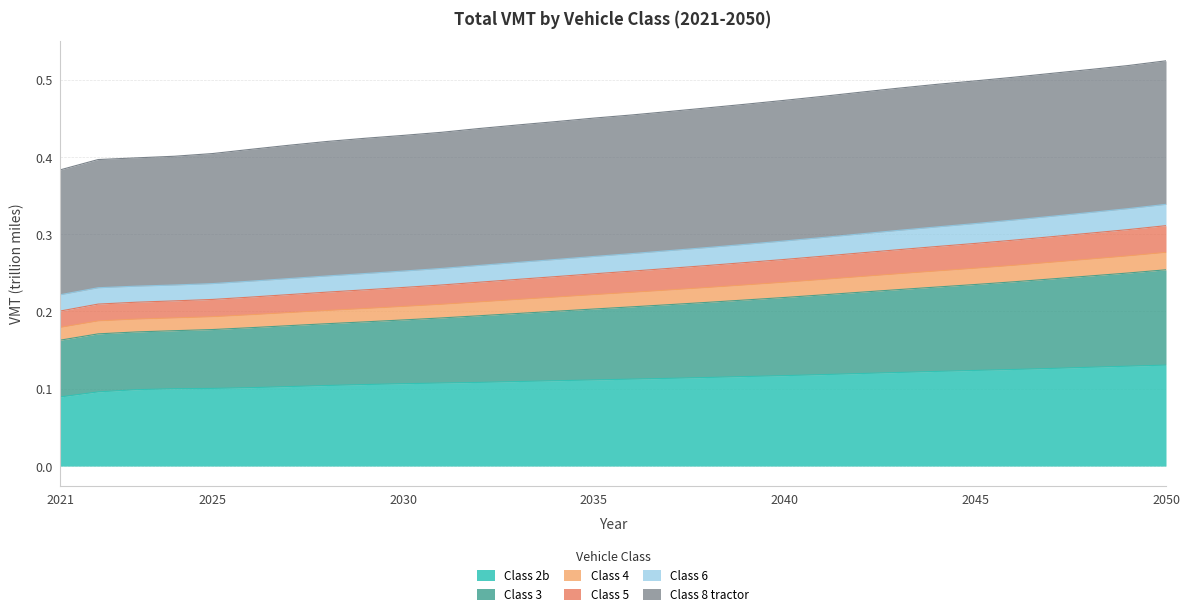

Does the chart have visible grid lines?

Yes